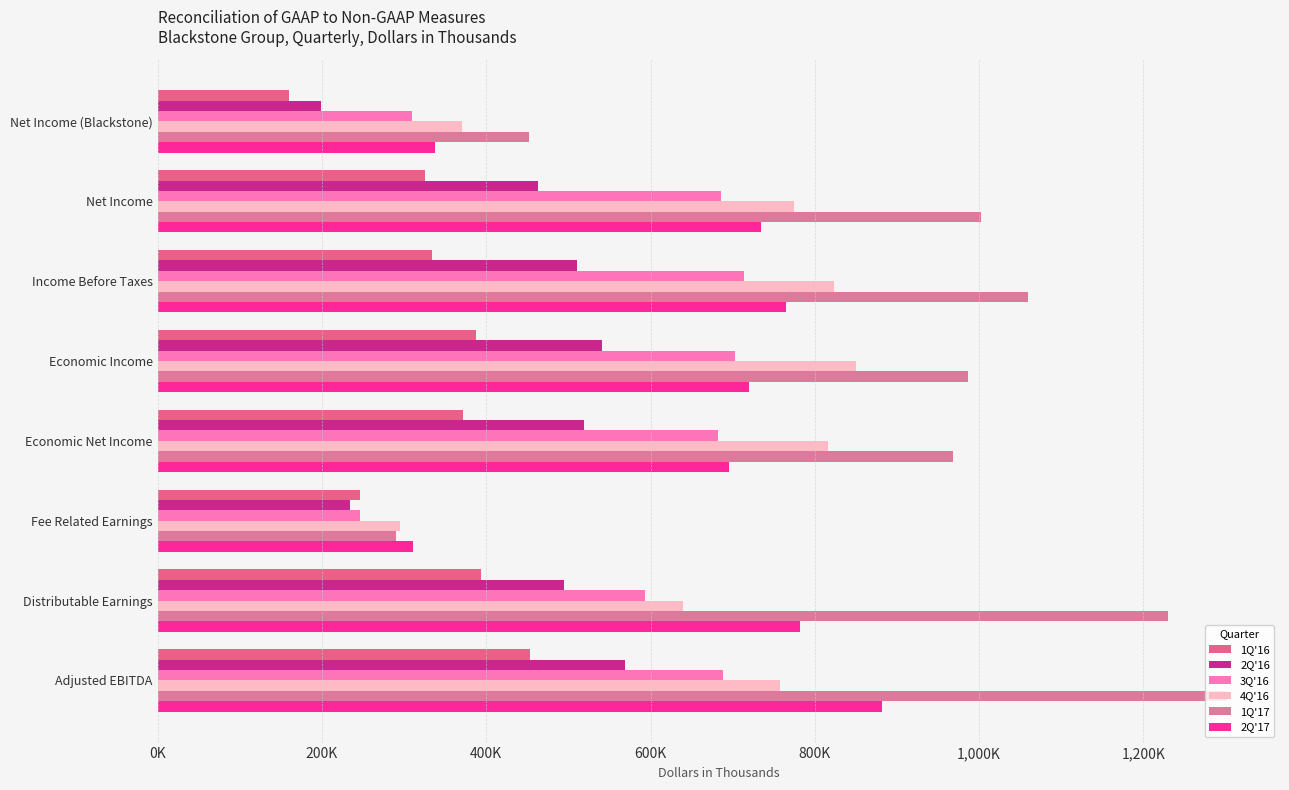

At which category is the sum across all series the highest?

Adjusted EBITDA